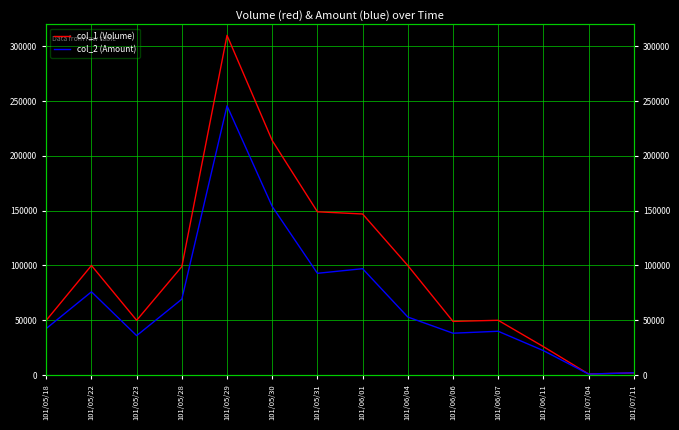

At which category does the chart reach its minimum across all series?

101/07/04